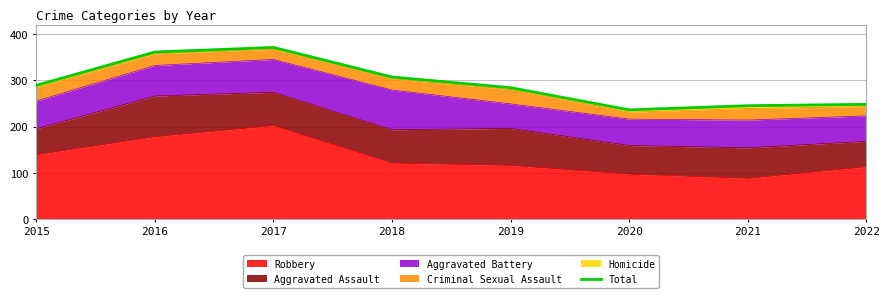

What is the difference between the values at 2019 and 2017?

87